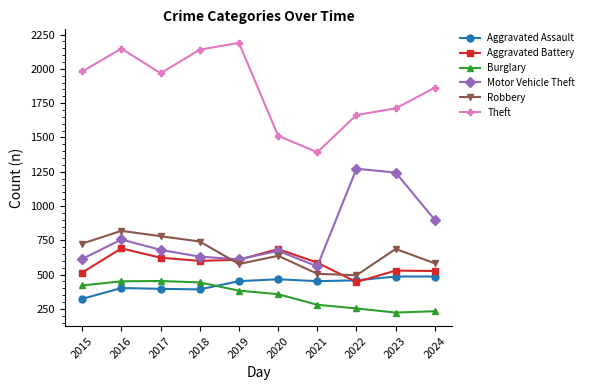

At how many categories does at least one series exceed 1941?

5